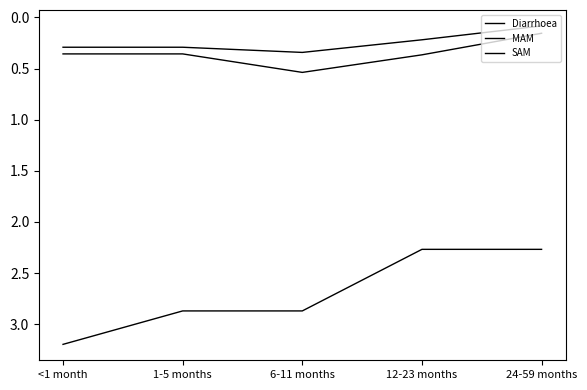

What is the greatest value displayed?

3.2